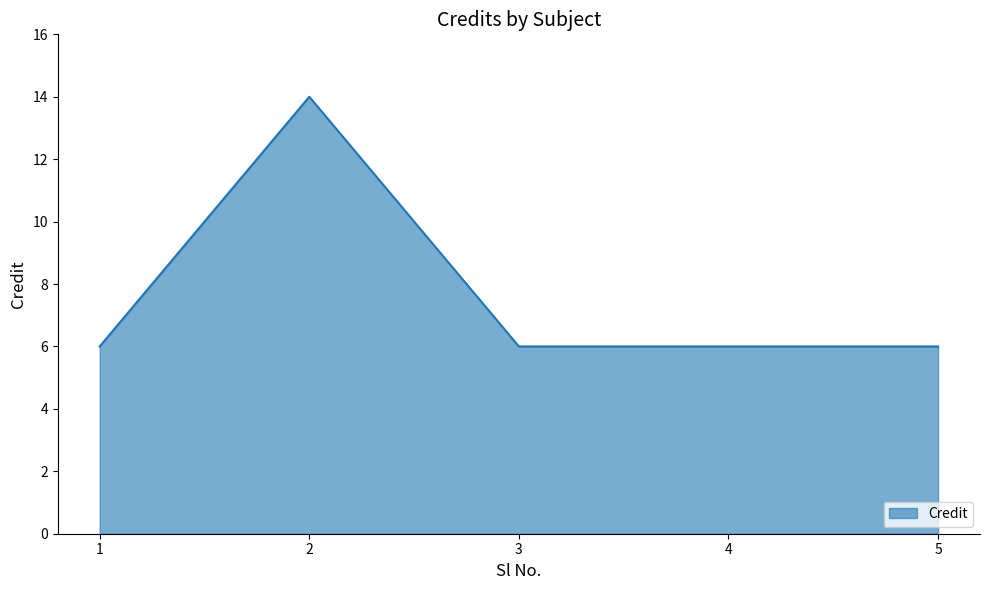

Is it true that the value at 5 is 6?

True